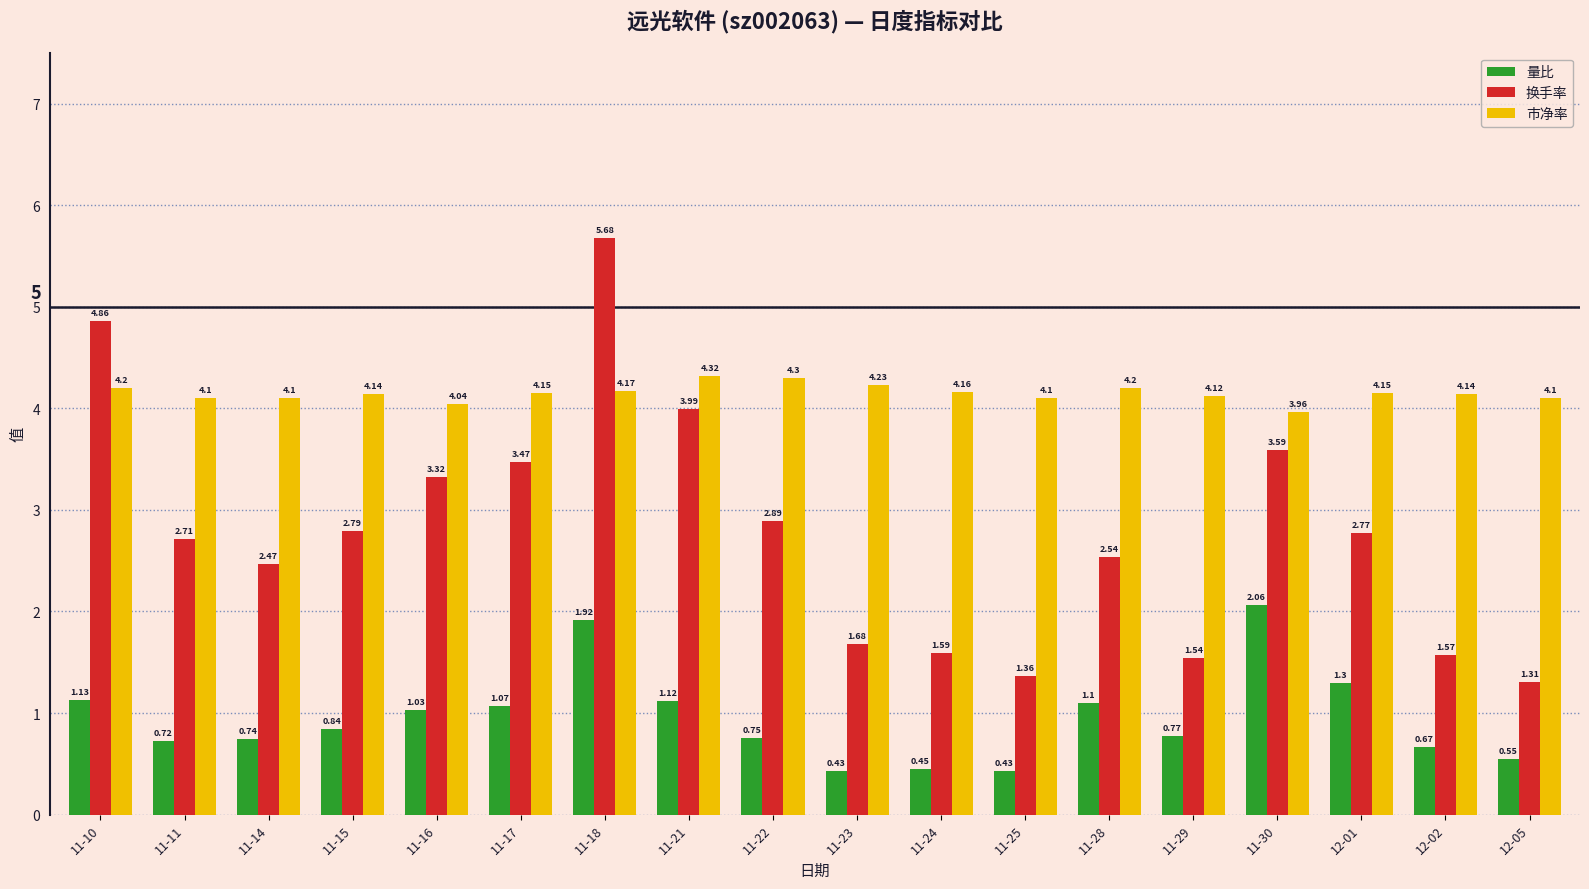

What is the label of the 3rd bar from the left?

11-14